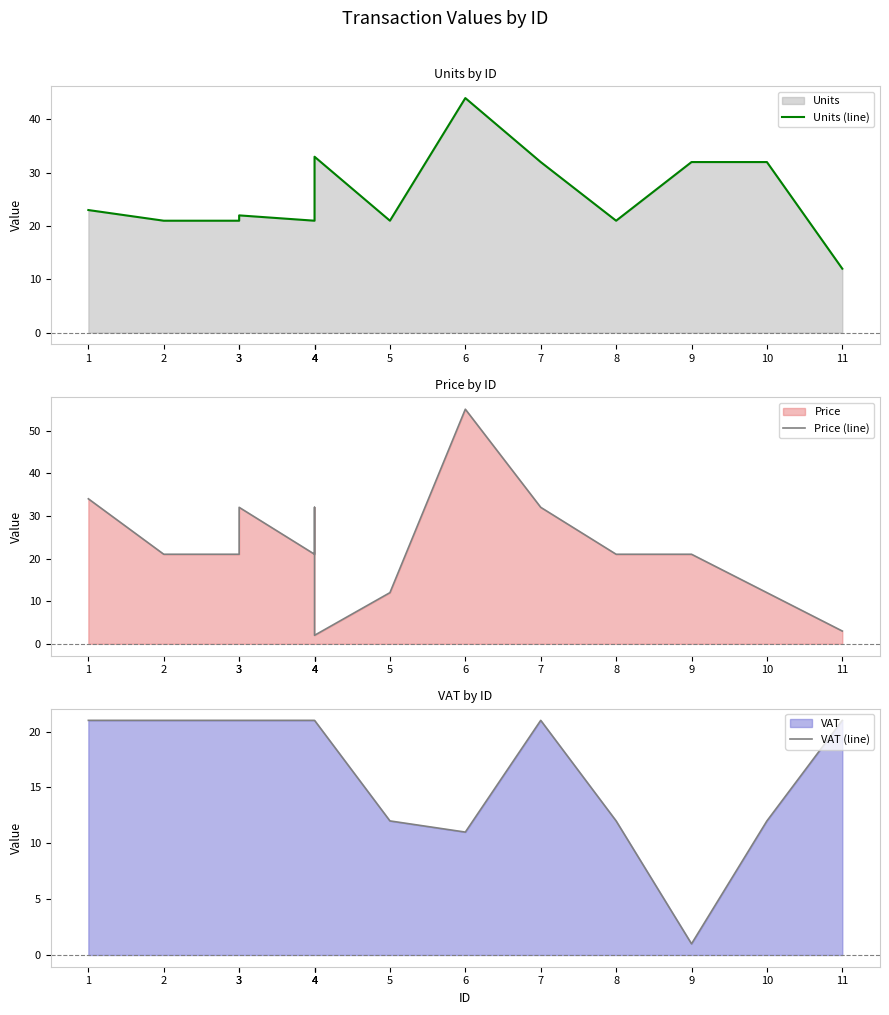

How many categories are shown in the chart?

14